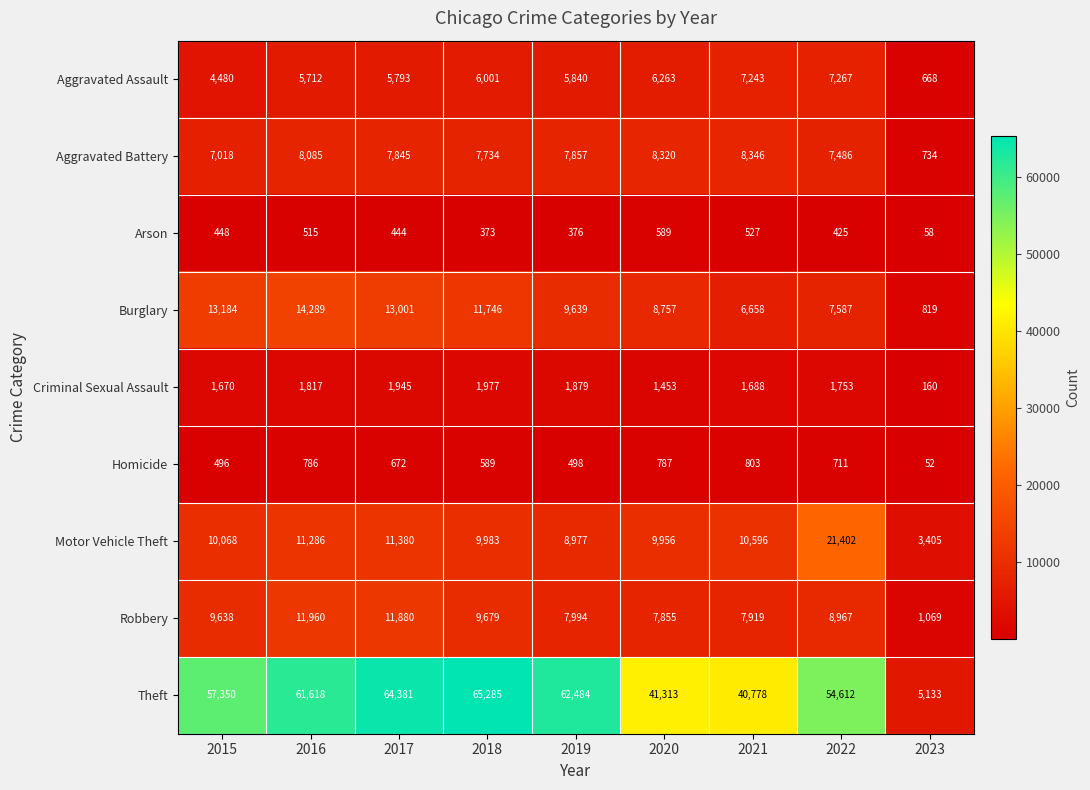

Is it true that Burglary equals 1135 at 2023?

False